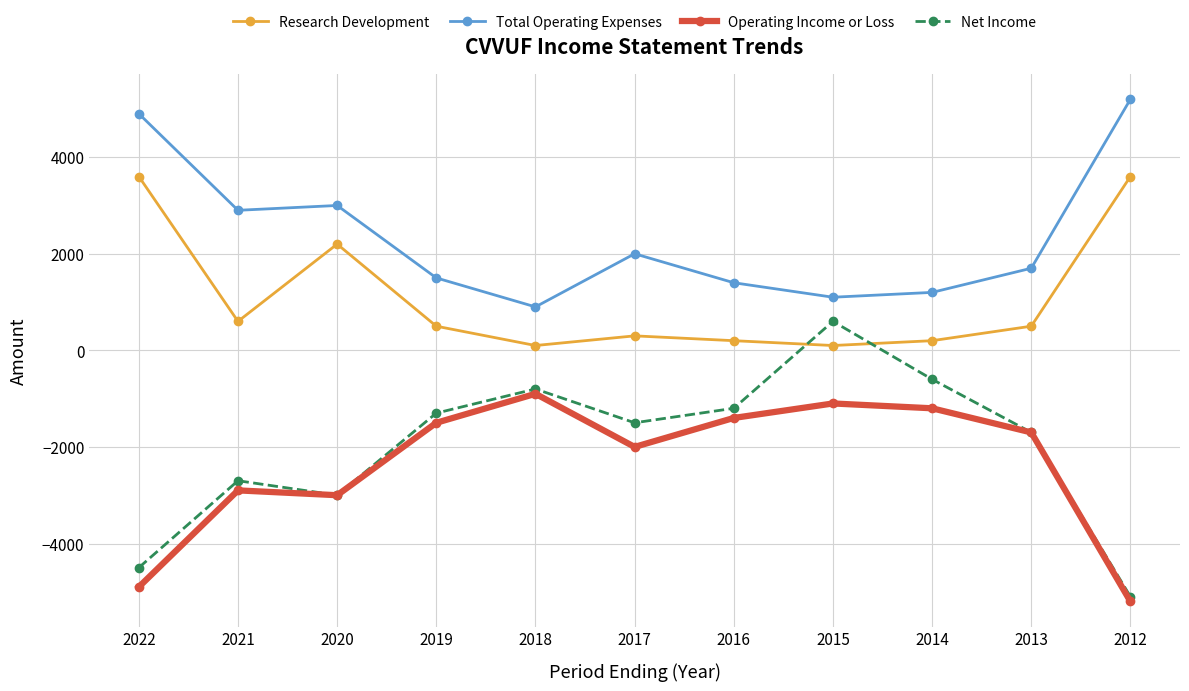

How many series are shown in this chart?

4